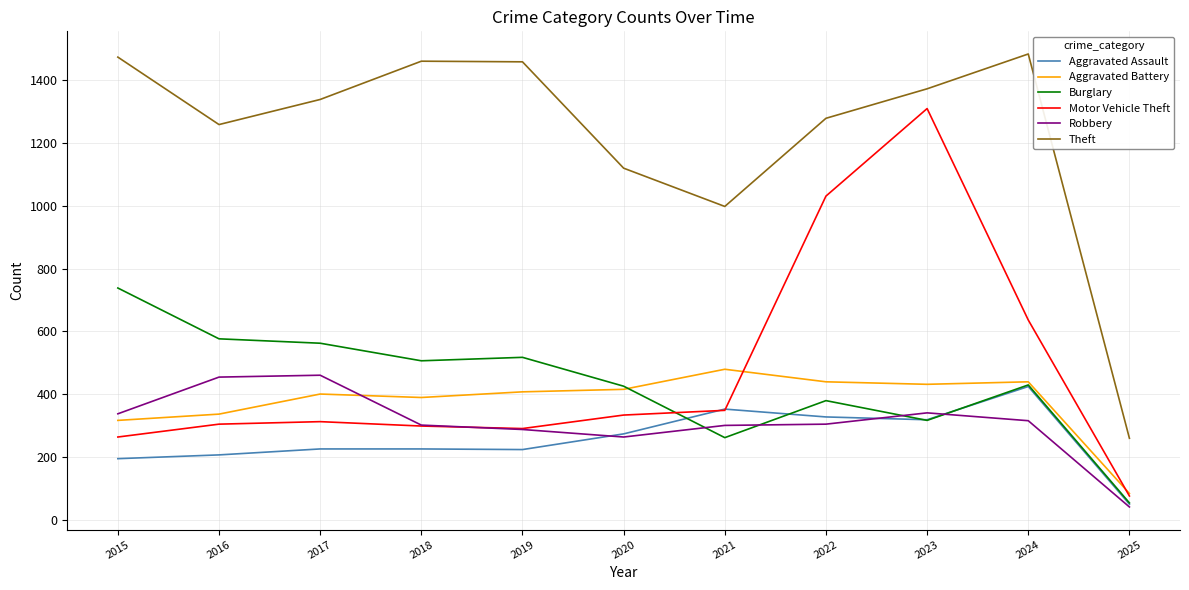

What is the spread (max minus min) of values at 2019?

1236